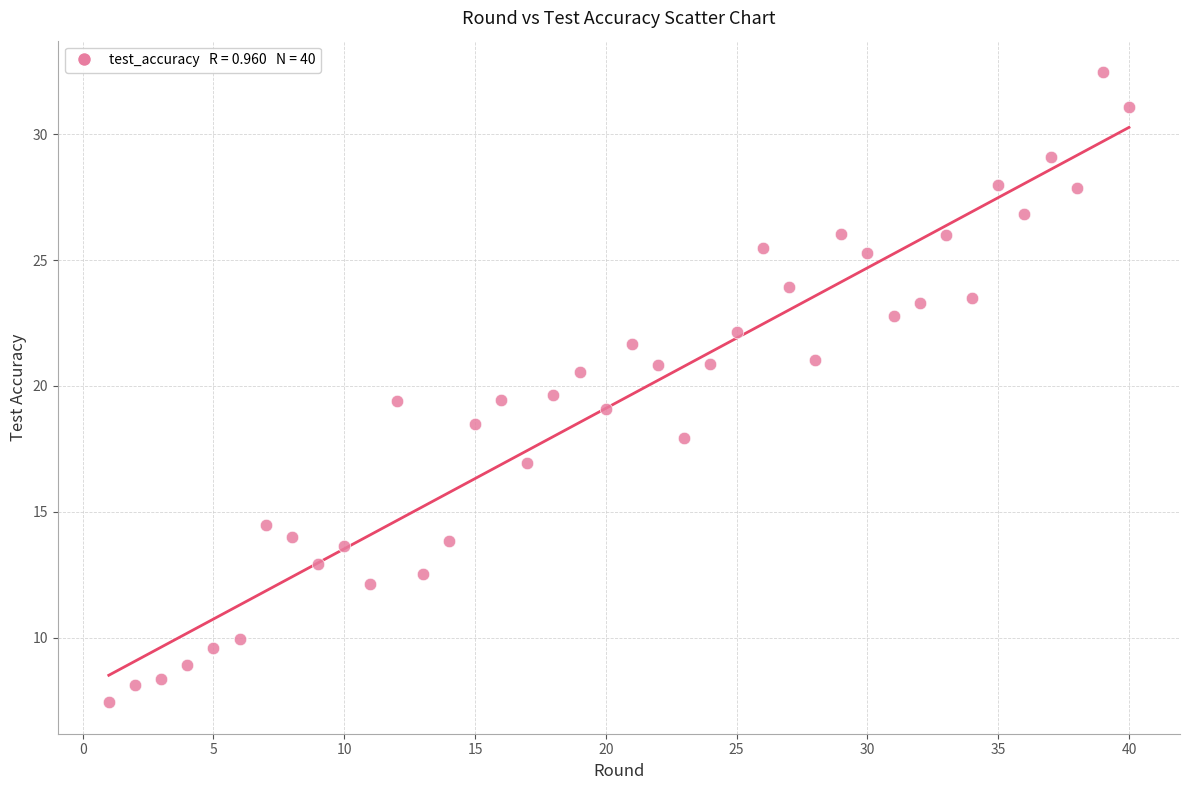

What is the range of X values (max minus min)?

39.0